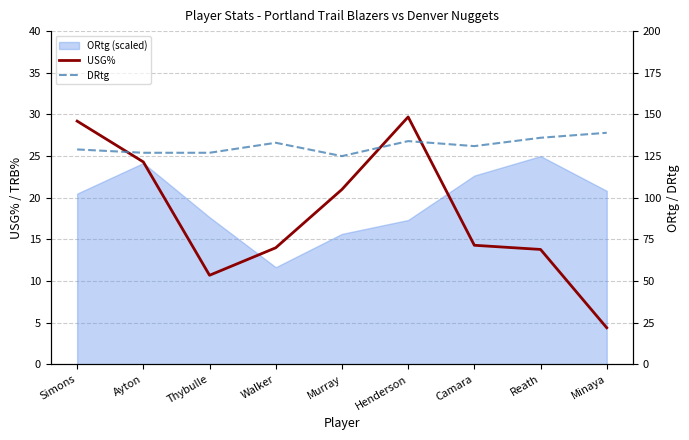

What value does the DRtg series have at Camara?

131.0